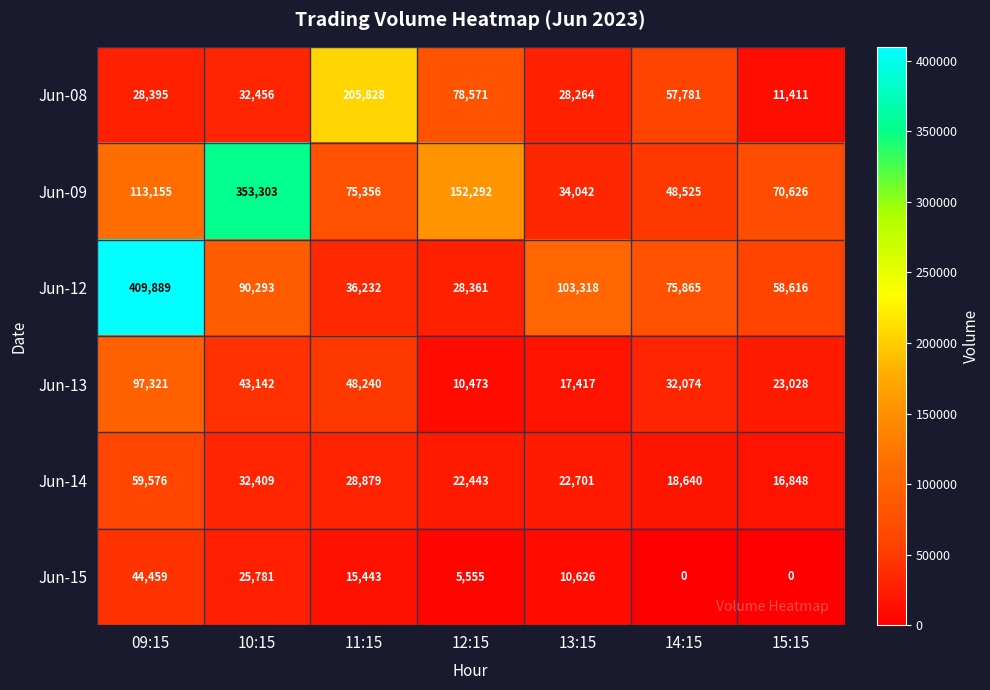

What is the minimum value for Jun-12?

28361